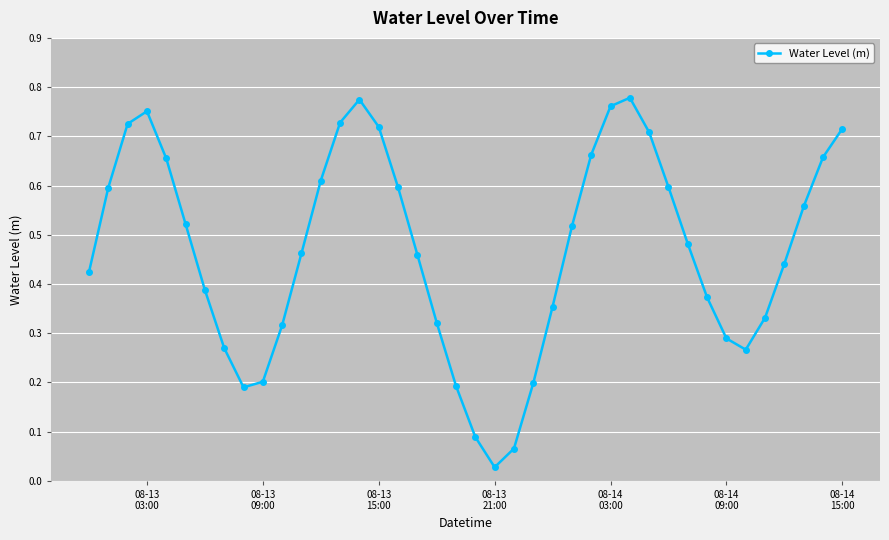

How many series are shown in this chart?

1